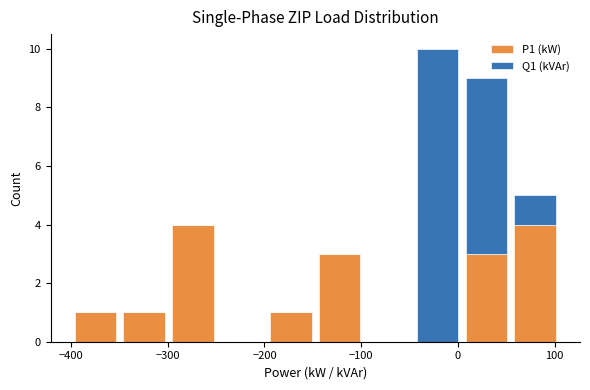

Reading left to right, transcribe this chart: for each stacked bar, give the range it covers on the x-axis and its total height. Neither the bar edges nor the heights are printed on the chart, so give them approximately, as read against the axes.

-400 to -350: 1
-350 to -300: 1
-300 to -250: 4
-250 to -200: 0
-200 to -150: 1
-150 to -100: 3
-100 to -50: 0
-50 to 0: 10
0 to 50: 9
50 to 110: 5